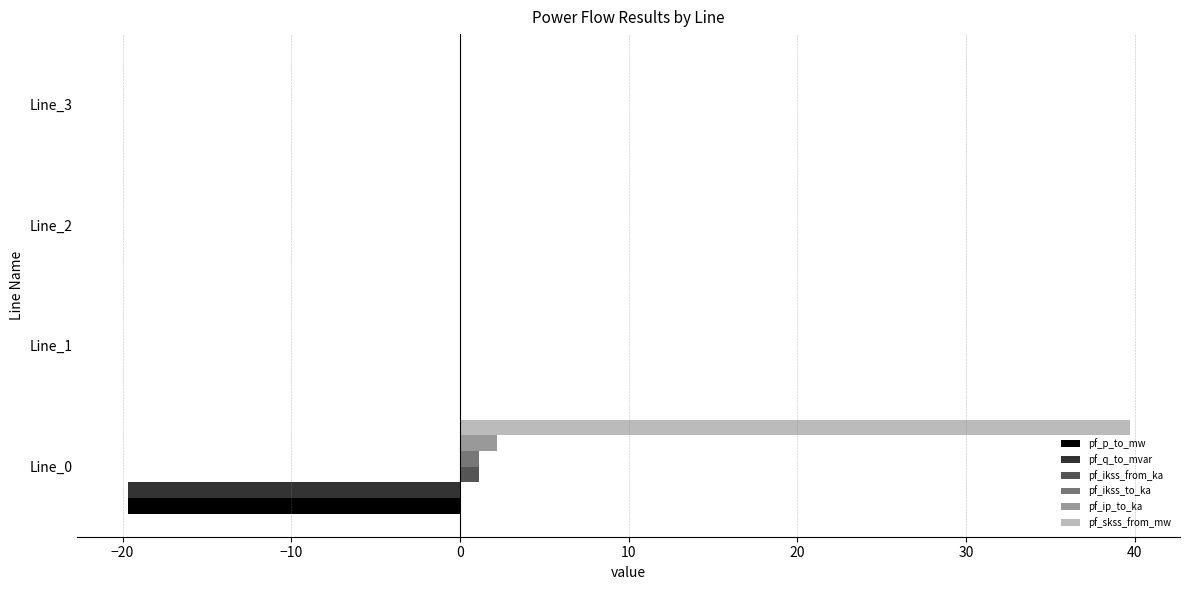

What is the sum of all pf_p_to_mw values?

-19.7